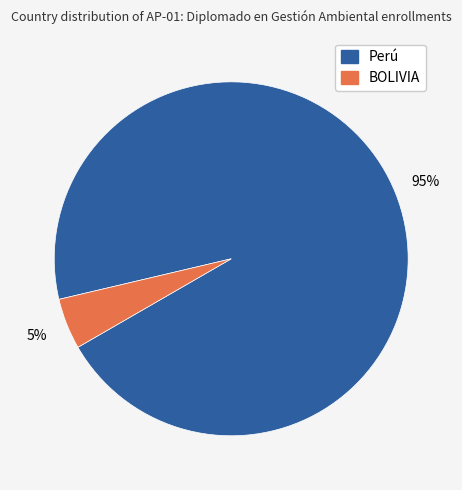

How many slices are in this pie chart?

2